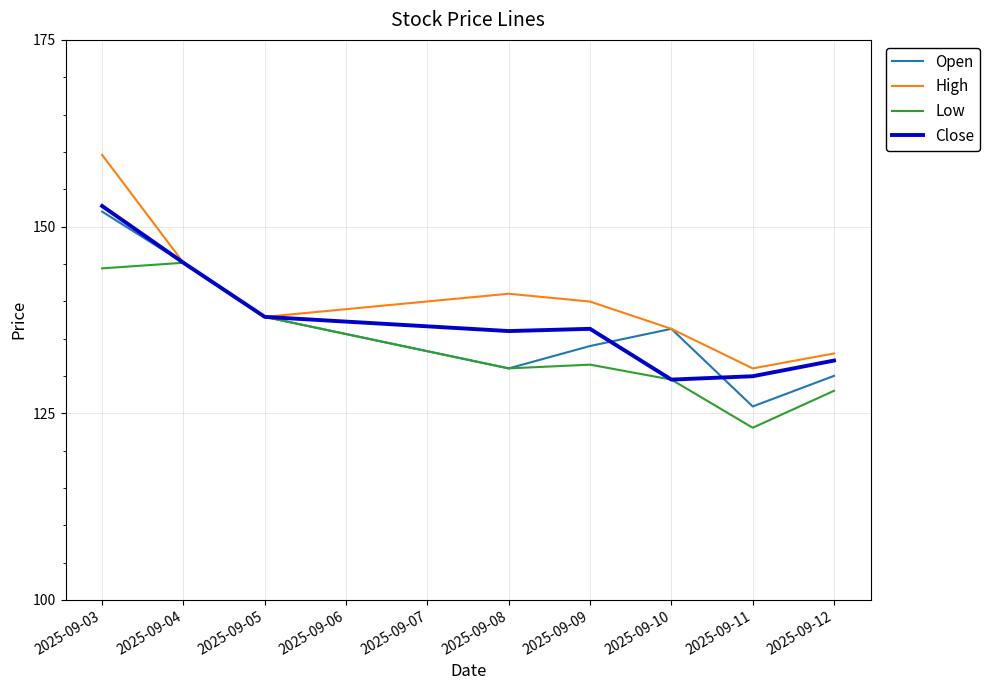

What value does the Open series have at 2025-09-11?

125.9